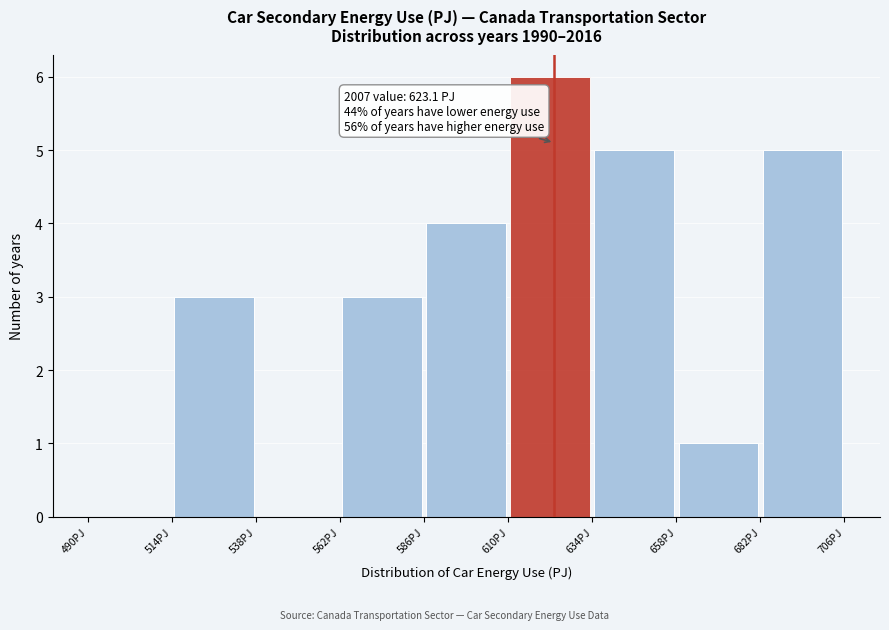

Over which range of the x-axis is the bar tallest?

610 to 634